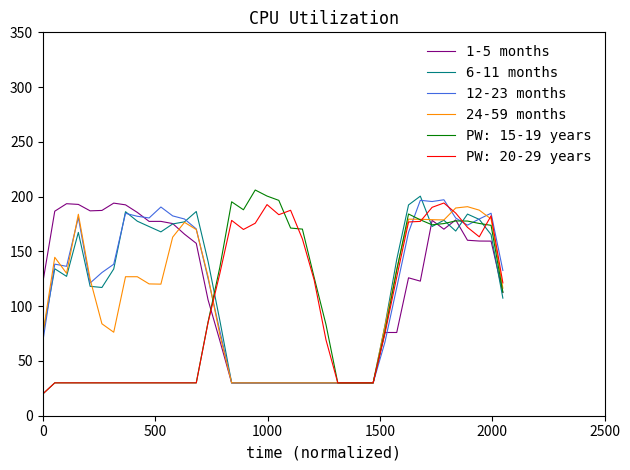

Is this an area chart (filled region under the line)?

No